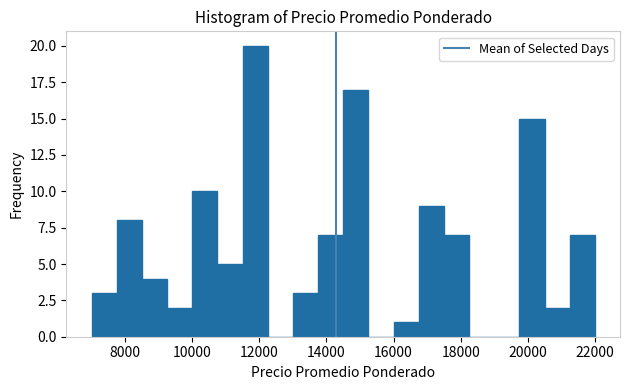

Read against the x-axis, roughly where is the centre of the tallest bar?

11800